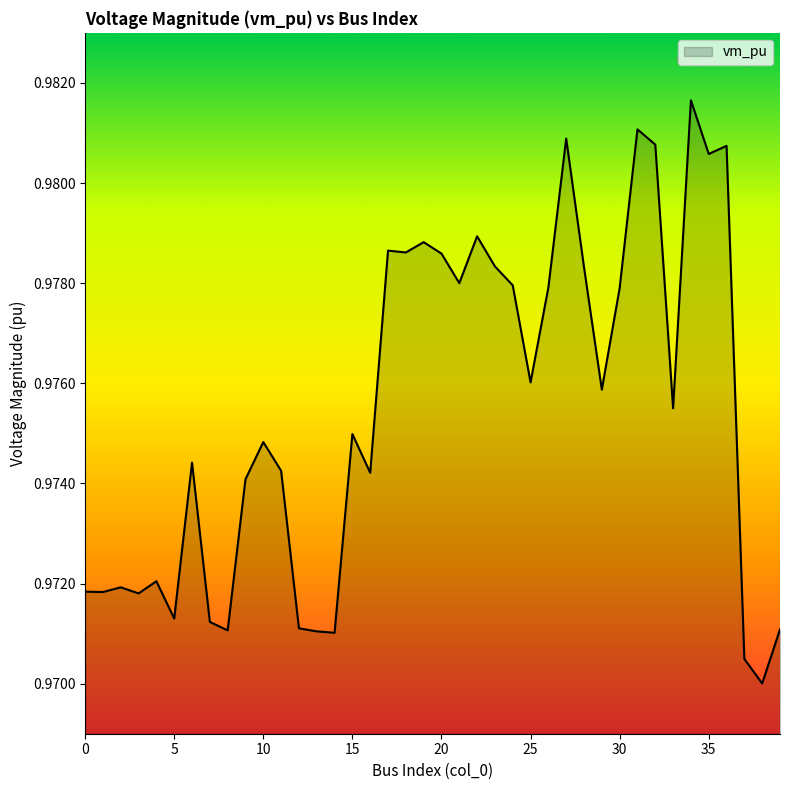

Does the chart display data point markers on the line(s)?

No